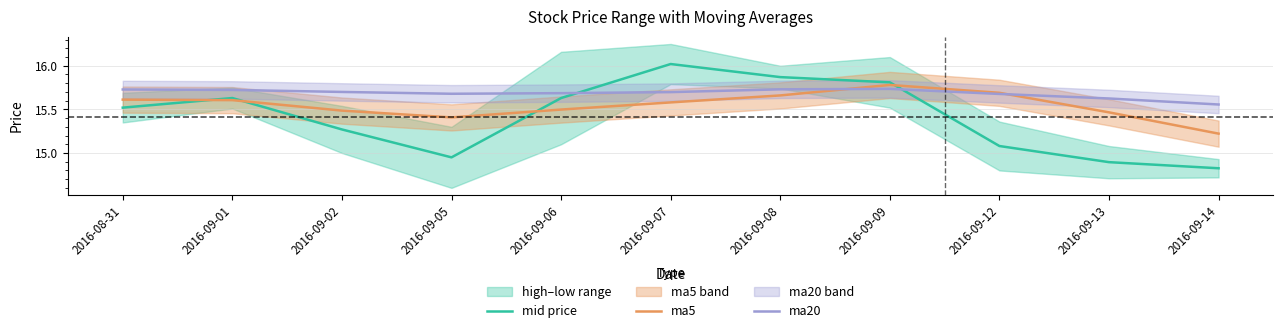

Between 2016-09-08 and 2016-09-01, which is larger?

2016-09-08